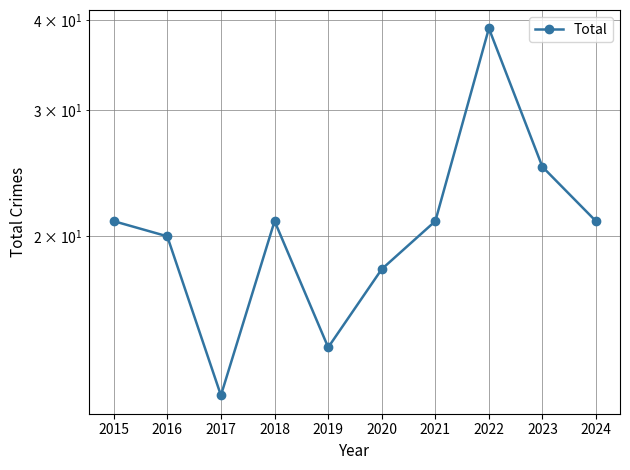

What is the difference between the values at 2018 and 2020?

3